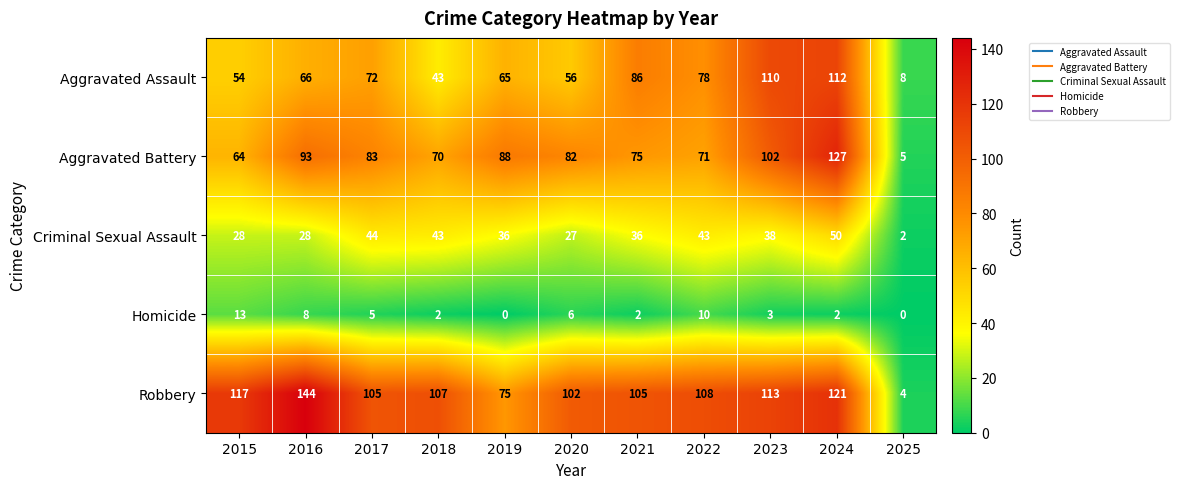

What is the total value across all series at 2025?

19